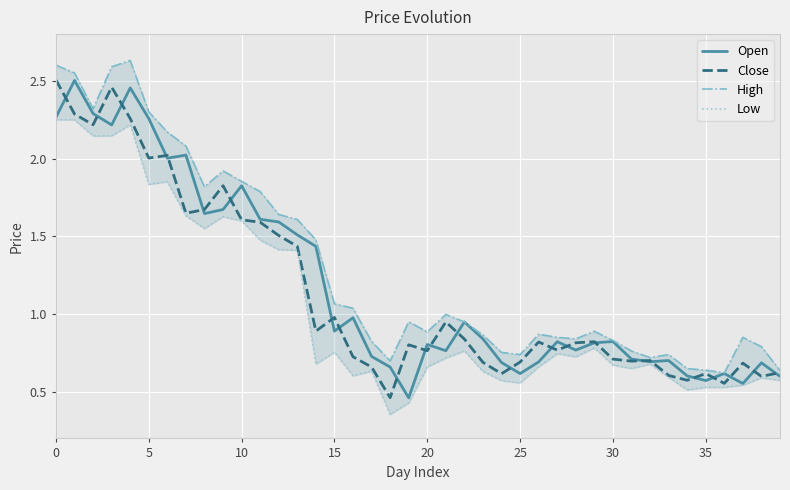

What is the sum of all Low values?

41.5